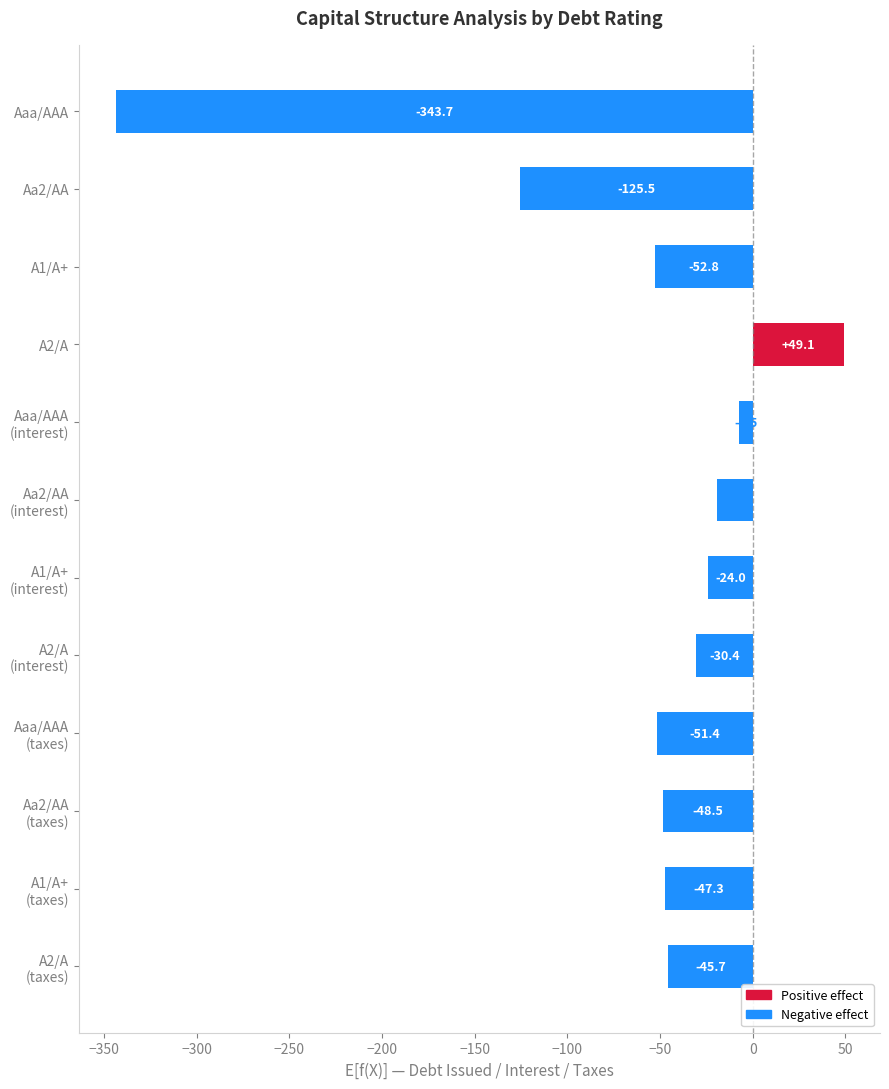

Where is the data nearest to the value -147?

Aa2/AA